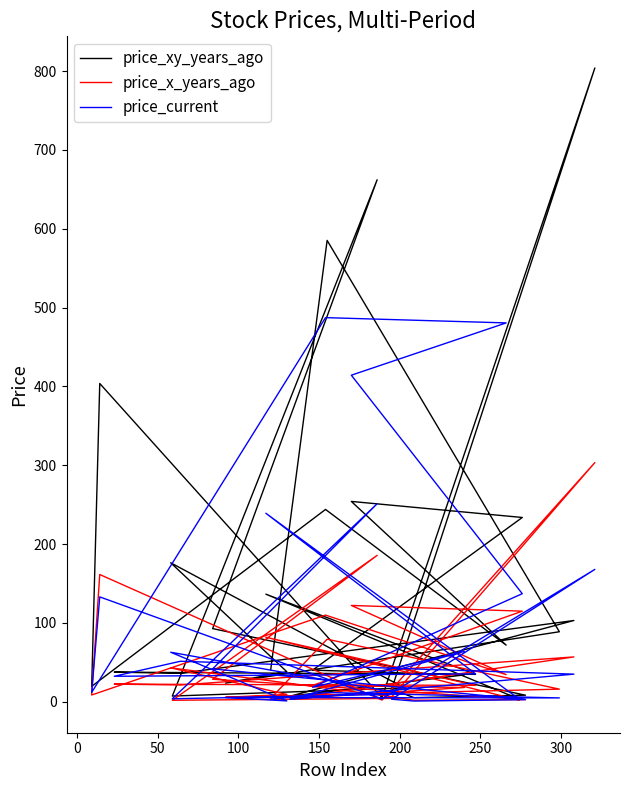

What is the minimum value for price_x_years_ago?

1.8